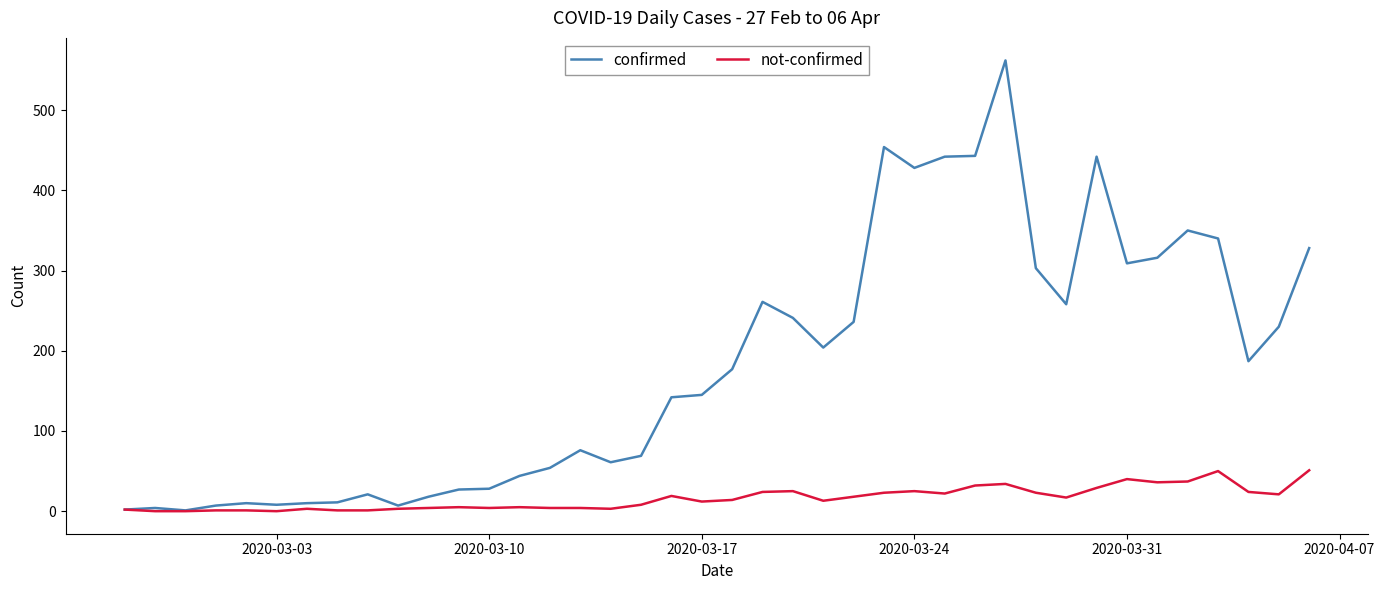

List the series in order of their peak value, lowest first.

not-confirmed, confirmed